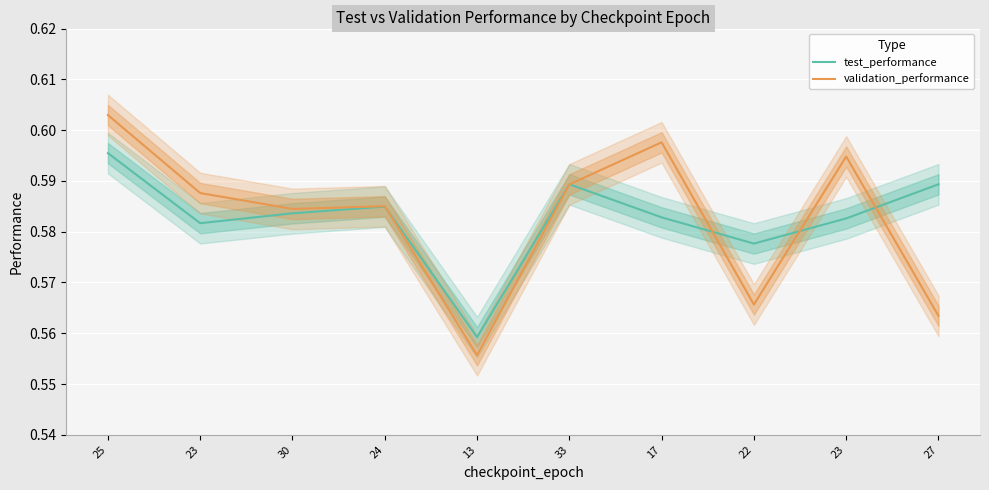

Reading left to right, extract all data points from this chart.

test_performance: 0.6	0.6	0.6	0.6	0.6	0.6	0.6	0.6	0.6	0.6
validation_performance: 0.6	0.6	0.6	0.6	0.6	0.6	0.6	0.6	0.6	0.6